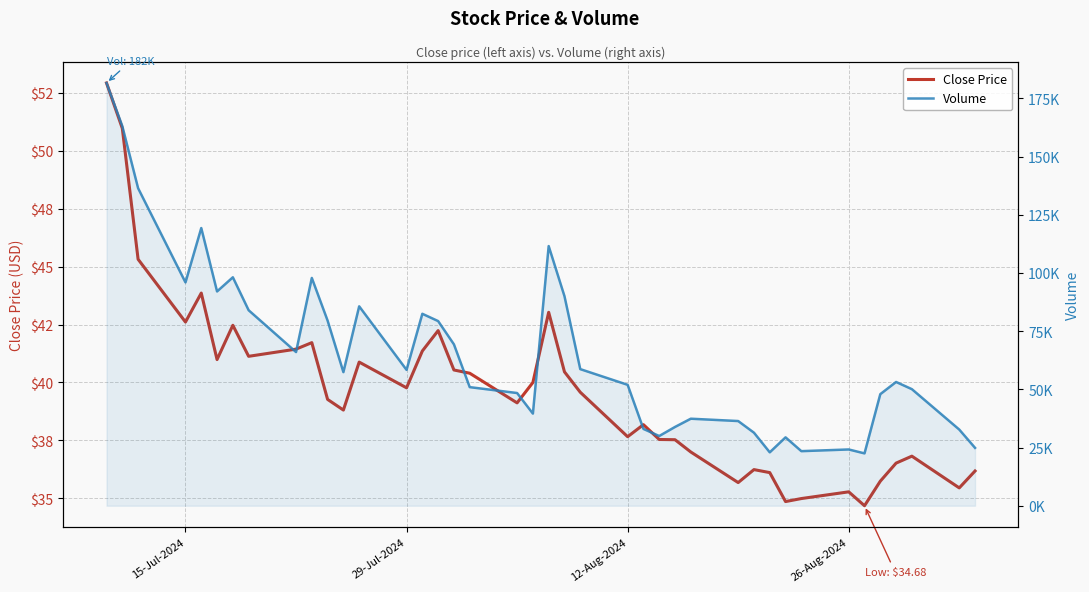

What are all the series names shown in the legend?

close, volume